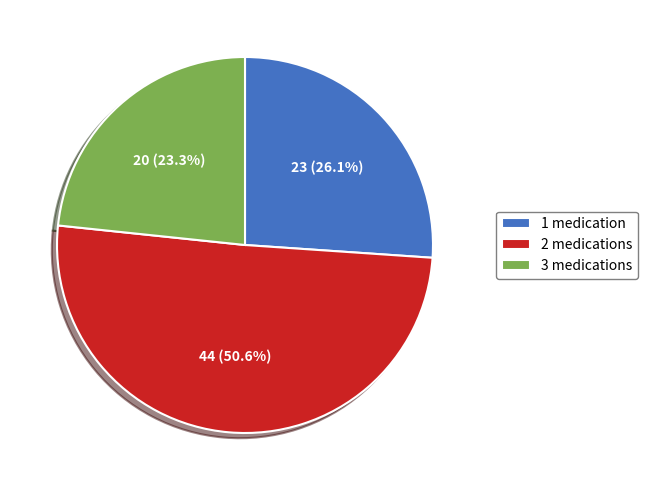

Approximately how many times larger is the value at 1 medication compared to 3 medications?

1.1